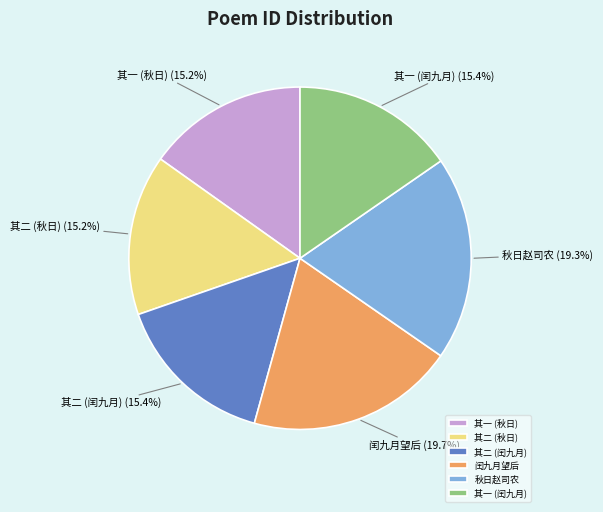

Approximately how many times larger is the value at 其一 (闰九月) compared to 秋日赵司农?

0.8